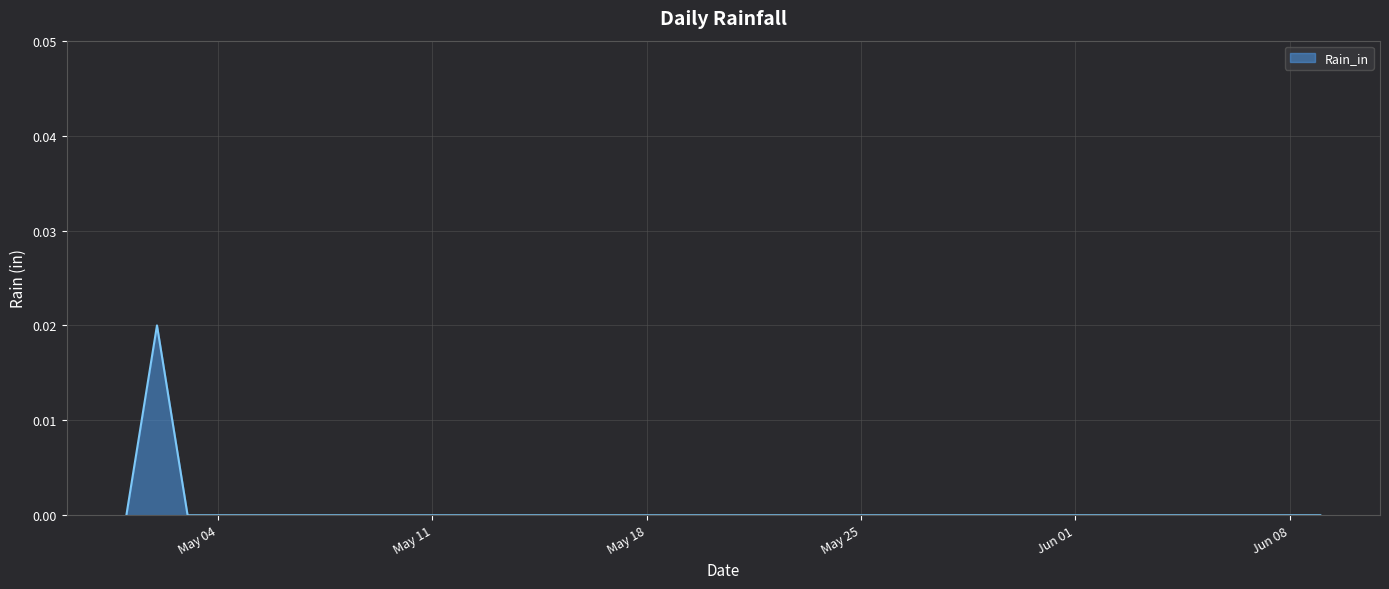

The chart shows a value of 0.0 at Jun 01. True or false?

True